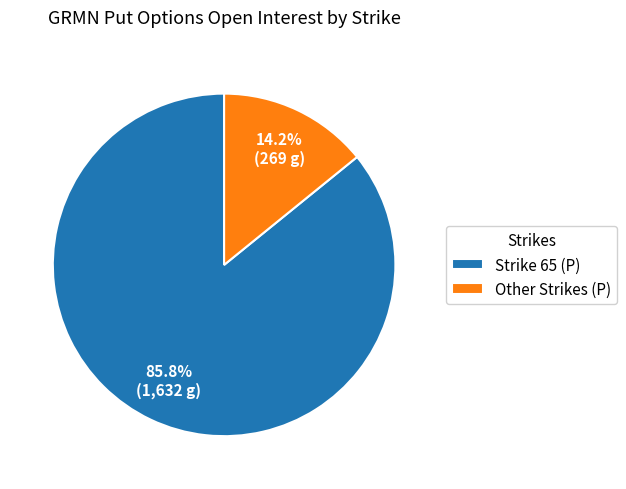

To the nearest percent, what is the difference between the largest and smallest slice percentages?

72%